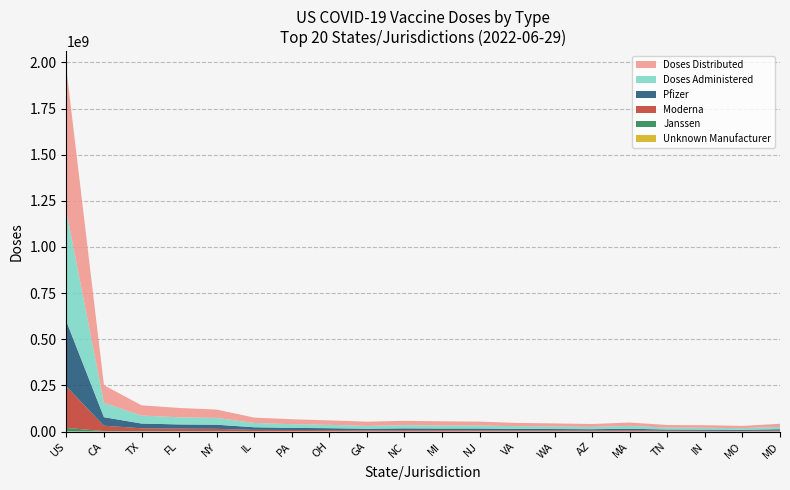

Reading left to right, list all the values displayed in this chart.

Doses_Distributed: US=770337705	CA=95539455	TX=55494640	FL=50669585	NY=45197920	IL=29110145	PA=26939465	OH=24031410	GA=22973995	NC=23464600	MI=22699210	NJ=20889095	VA=18026720	WA=16736560	AZ=15685620	MA=17923410	TN=14012590	IN=14303880	MO=12286105	MD=16971570
Doses_Administered: US=596233489	CA=77764209	TX=43384666	FL=38544832	NY=36961573	IL=23249715	PA=19923801	OH=18184084	GA=15333671	NC=17239972	MI=16368051	NJ=16468764	VA=14375862	WA=13619856	AZ=12594442	MA=15411100	TN=10717716	IN=10093719	MO=9210275	MD=12578671
Administered_Moderna: US=224756352	CA=29206813	TX=15643567	FL=14305057	NY=12963064	IL=8253790	PA=7345190	OH=6611087	GA=5985872	NC=6440733	MI=6465018	NJ=5545678	VA=5121234	WA=5189234	AZ=4925304	MA=6058514	TN=3990876	IN=3645315	MO=3337833	MD=4574326
Administered_Pfizer: US=352049385	CA=46222858	TX=25678234	FL=22603377	NY=22345678	IL=14283315	PA=11456789	OH=10234567	GA=8960894	NC=10279138	MI=9431842	NJ=9876543	VA=8234567	WA=7654321	AZ=7257439	MA=8946144	TN=6123456	IN=6099696	MO=5618387	MD=7618380
Administered_Janssen: US=18823432	CA=2318940	TX=2012345	FL=1486646	NY=1567890	IL=681117	PA=1023456	OH=1234567	GA=343405	NC=519003	MI=468873	NJ=456789	VA=789012	WA=567890	AZ=374153	MA=405965	TN=456789	IN=314946	MO=251724	MD=366693
Administered_Unk_Manuf: US=604320	CA=15598	TX=50520	FL=149752	NY=85941	IL=31493	PA=98366	OH=104863	GA=43500	NC=1098	MI=2318	NJ=589754	VA=231049	WA=208411	AZ=37546	MA=477	TN=146595	IN=33762	MO=2331	MD=19272